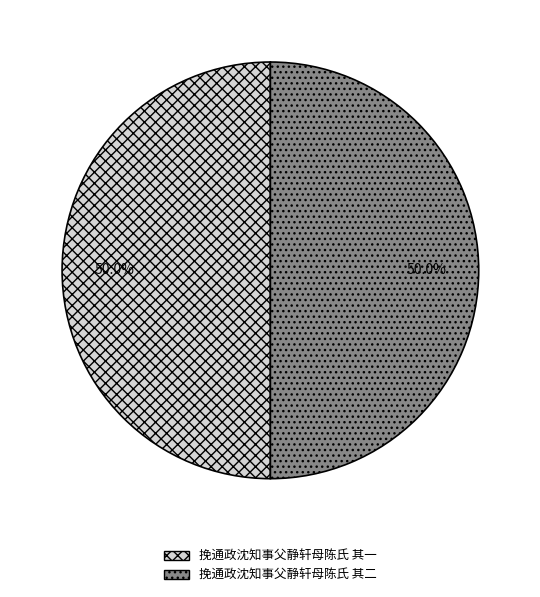

True or false: 挽通政沈知事父静轩母陈氏 其二 accounts for 37% of the total.

False